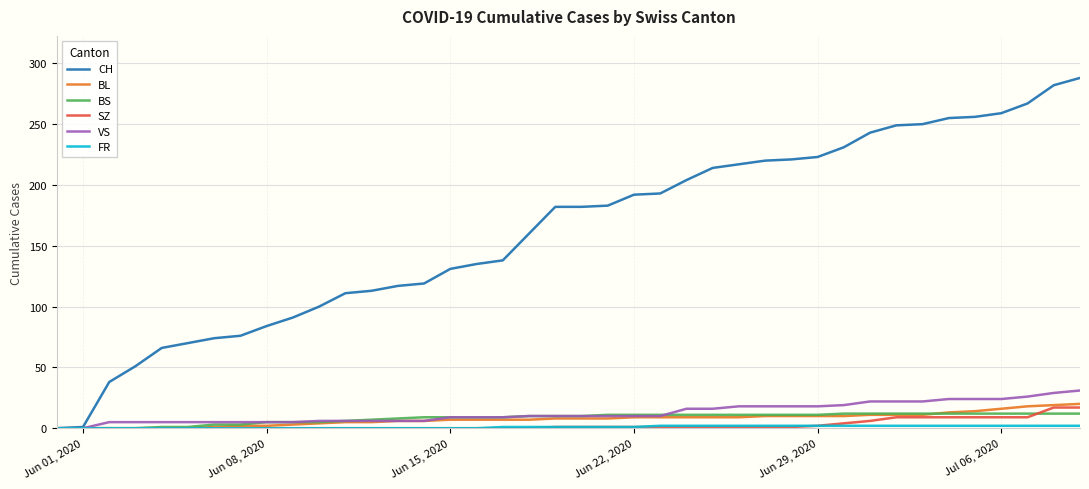

What is the greatest value displayed?

288